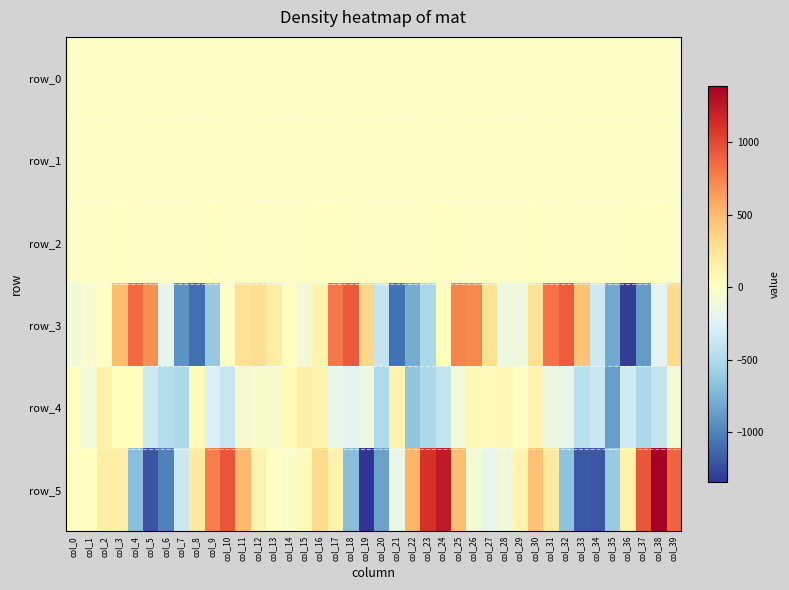

What value does the row_1 series have at col_37?

-0.9